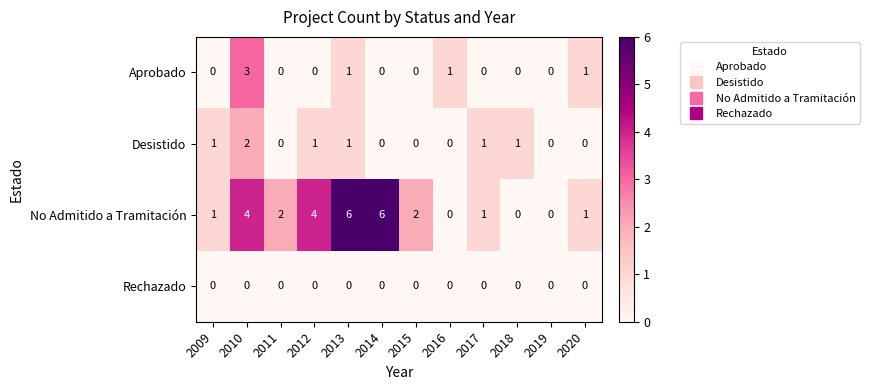

Is it true that Aprobado equals 4 at 2010?

False